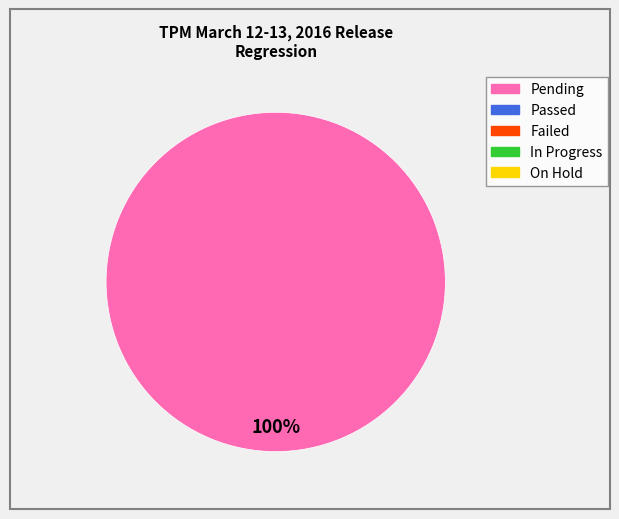

Is there any slice that represents more than half of the pie?

Yes